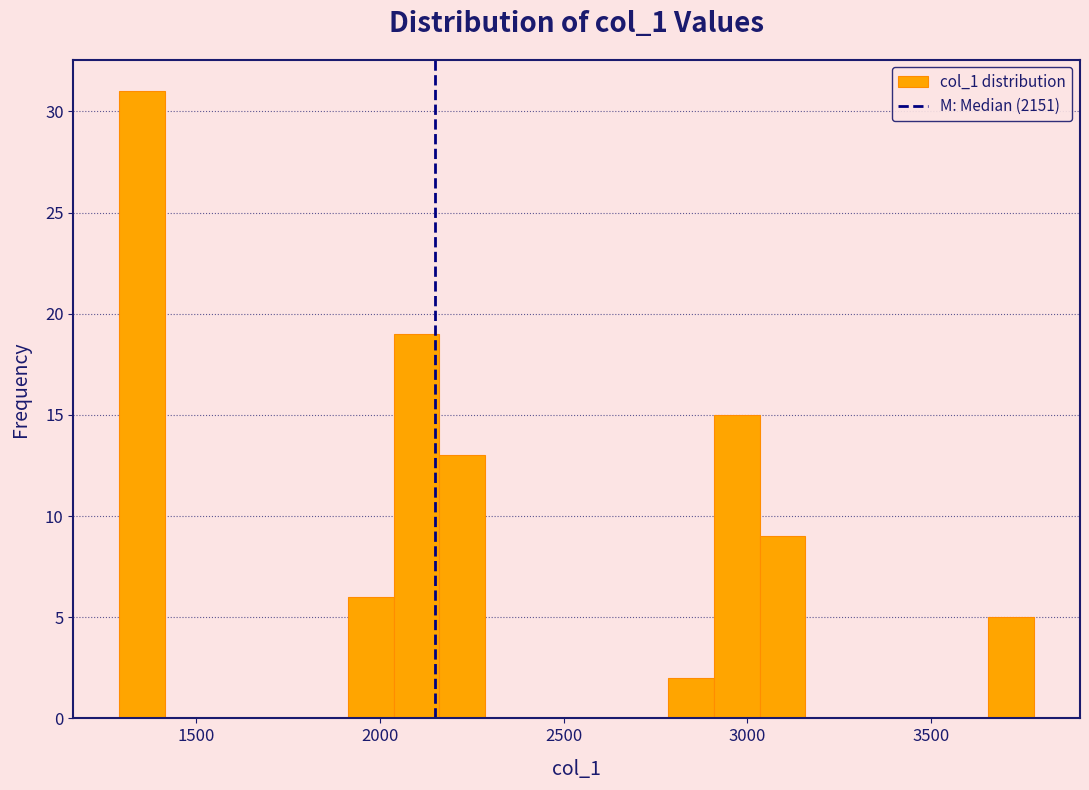

Read against the x-axis, roughly where is the centre of the tallest bar?

1350